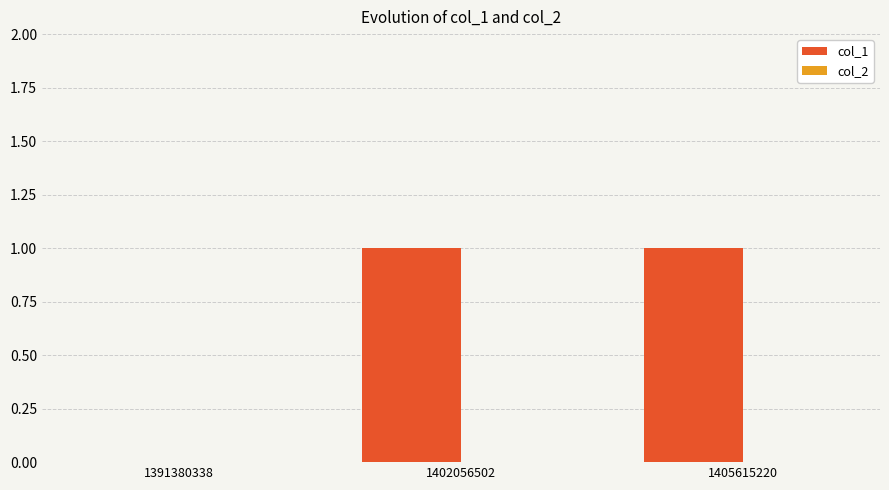

What is the change in value from 1391380338 to 1402056502?

+1